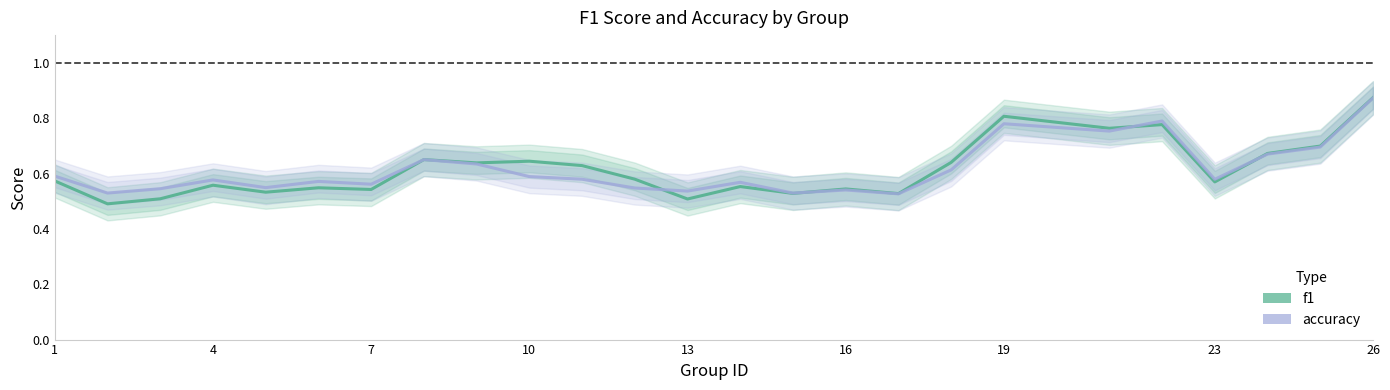

List the series in order of their peak value, highest first.

f1, accuracy